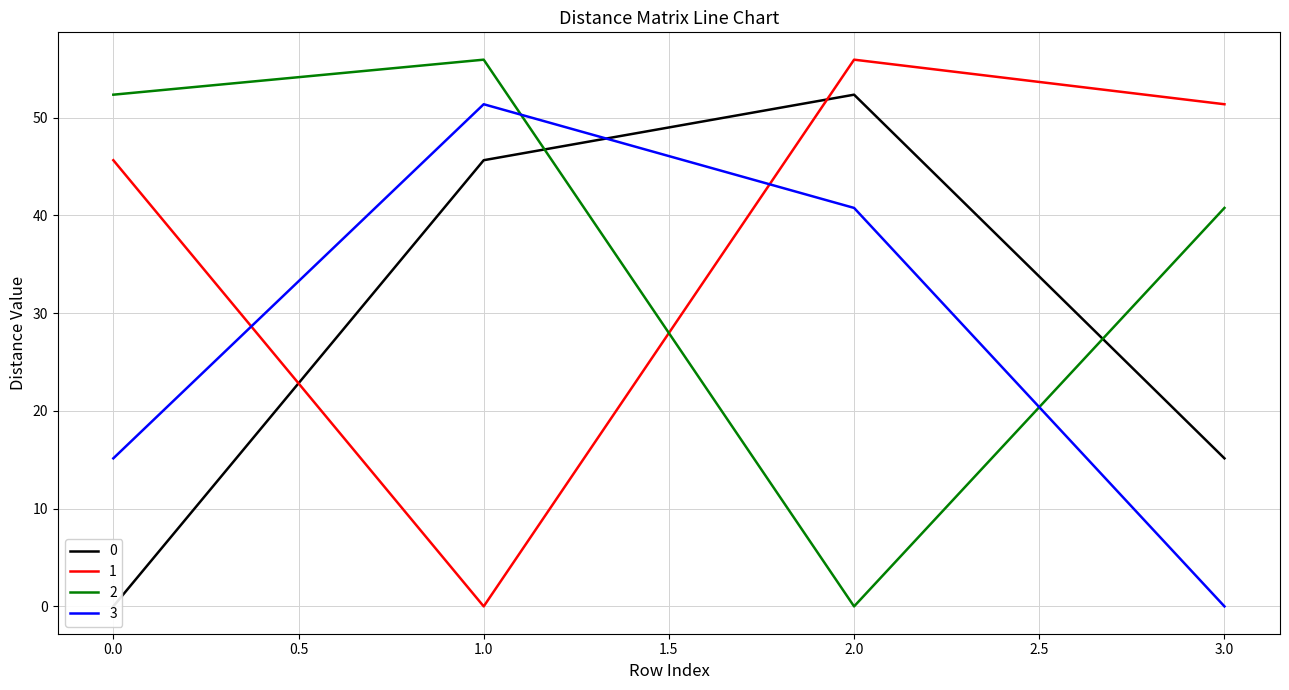

How many intersections are there between 1 and 3?

2